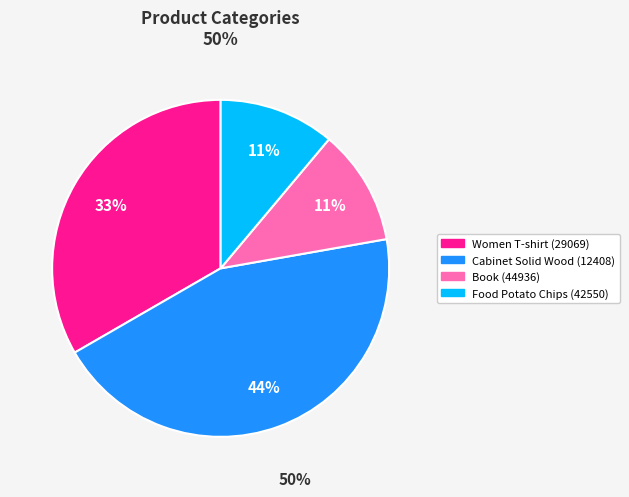

To the nearest percent, what is the average slice percentage?

25%